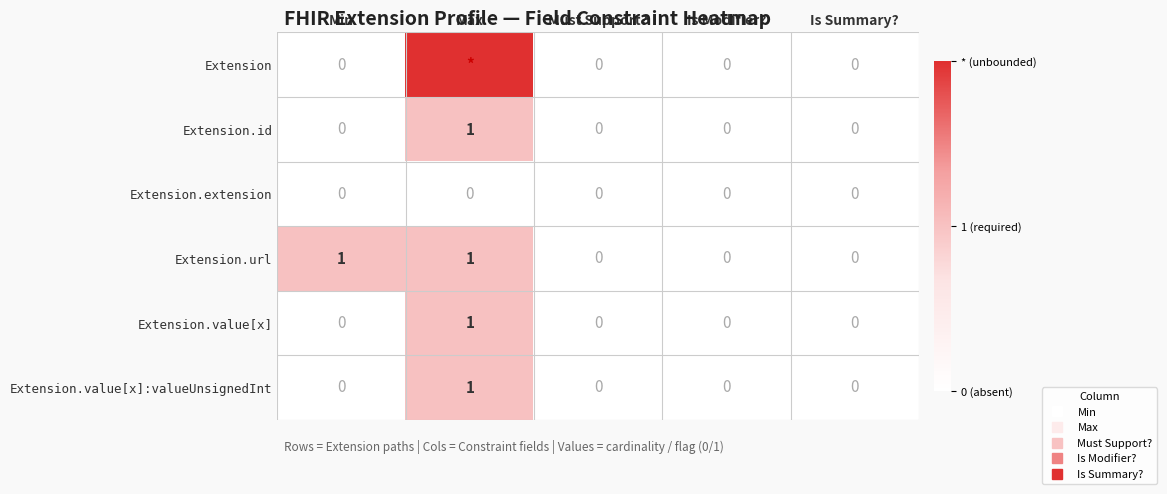

At which label is Extension.extension closest to 0?

Min